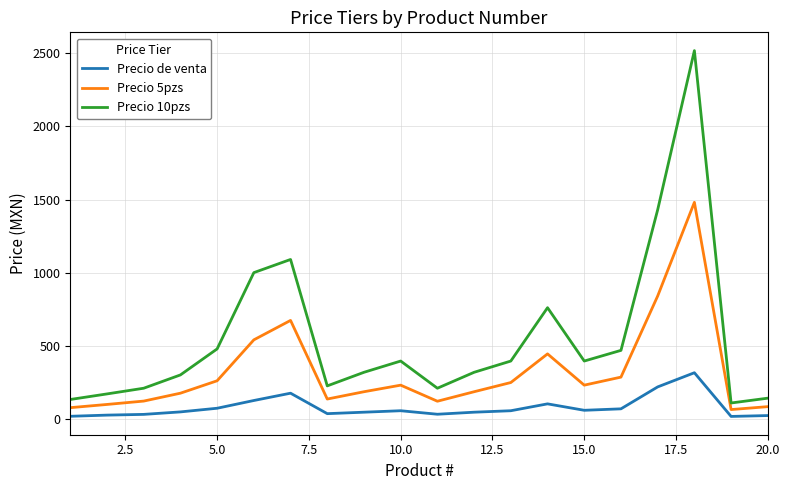

Rank the series by their average value, from highest to lowest.

Precio 10pzs, Precio 5pzs, Precio de venta